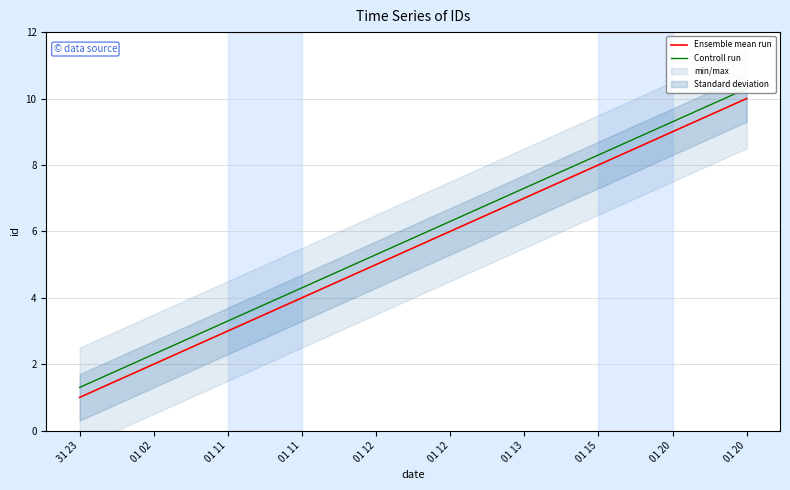

Reading left to right, transcribe all the data shown in this chart.

Ensemble mean run: 1.0	2.0	3.0	4.0	5.0	6.0	7.0	8.0	9.0	10.0
Controll run: 1.3	2.3	3.3	4.3	5.3	6.3	7.3	8.3	9.3	10.3